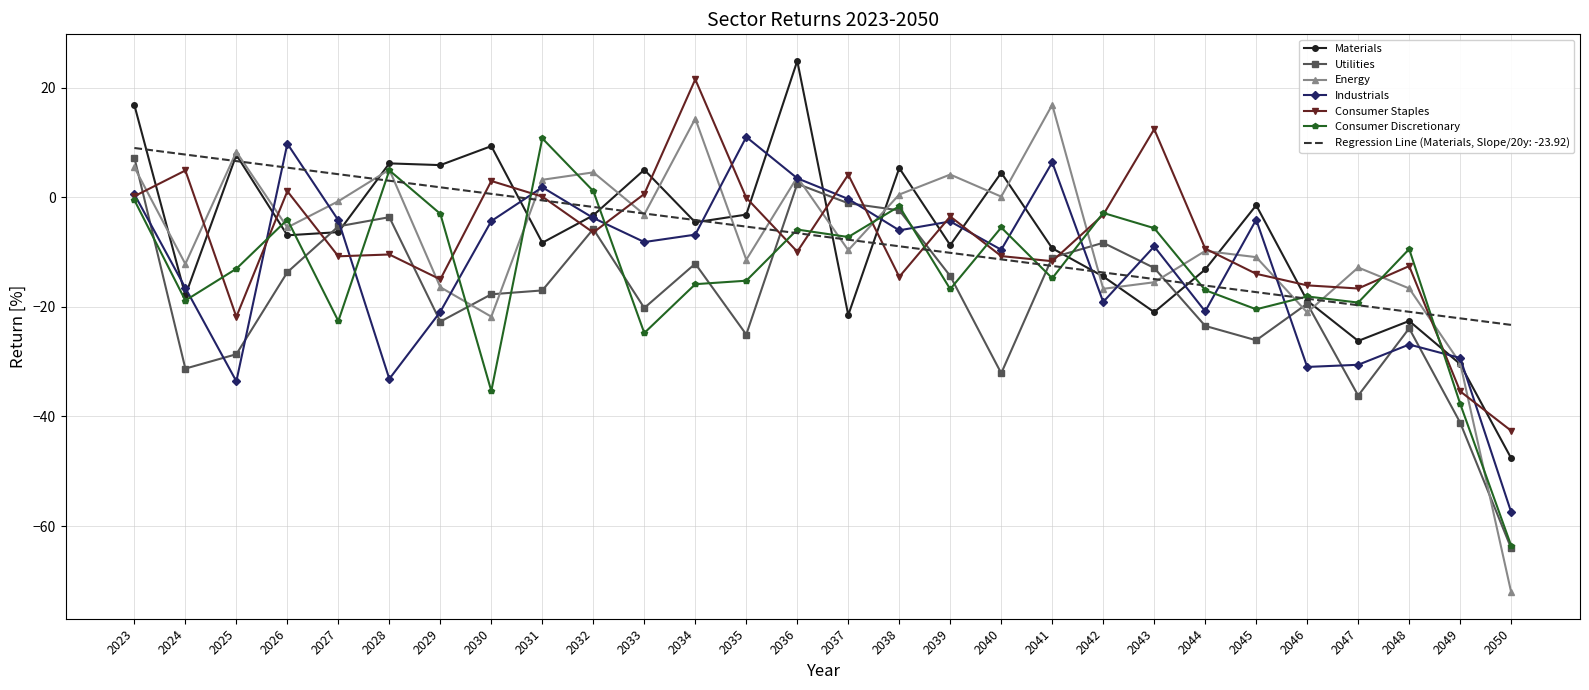

What is the approximate value of Utilities at 2041?

-11.0